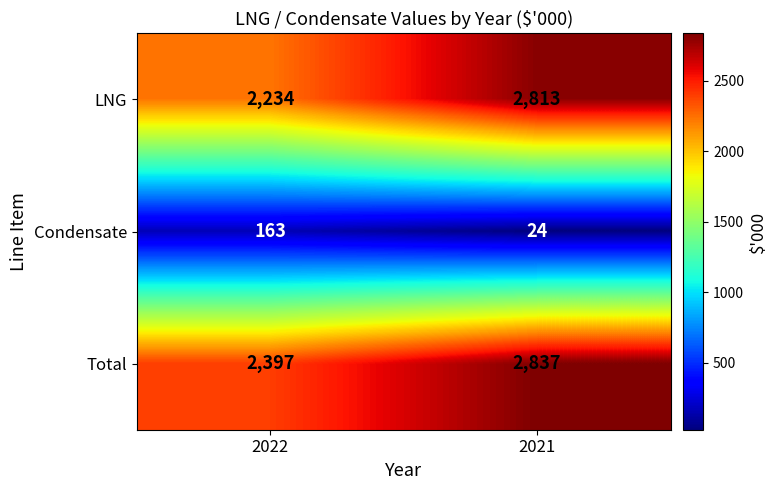

Where is Total nearest to the value 2617?

2022